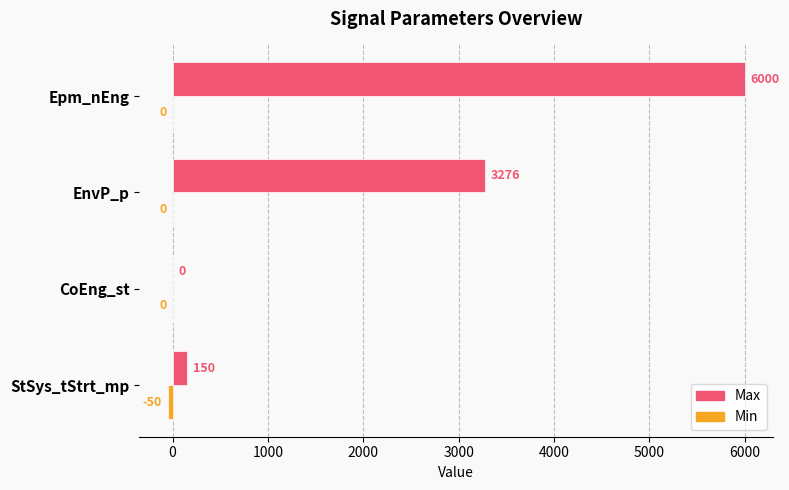

What is the sum of all Max values?

9426